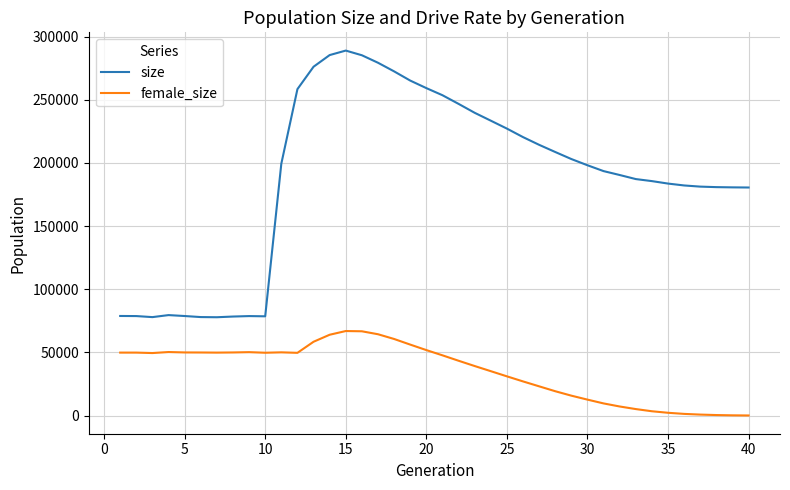

What is the difference between the maximum and minimum values in the size series?

211093